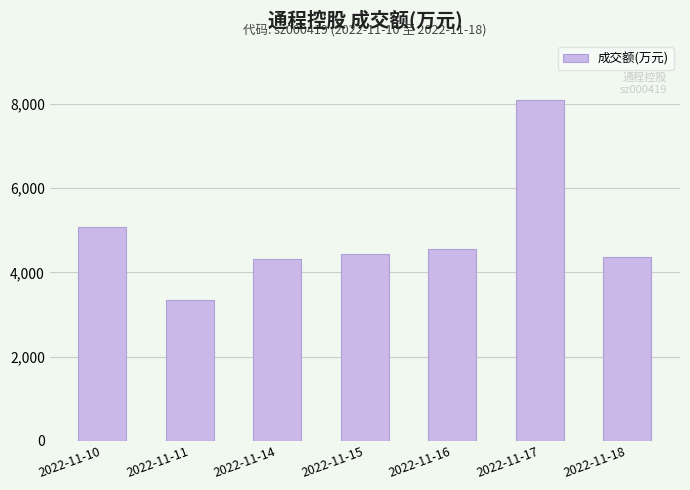

Reading left to right, what are all the values shown in this chart?

5074	3338	4322	4448	4560	8091	4376